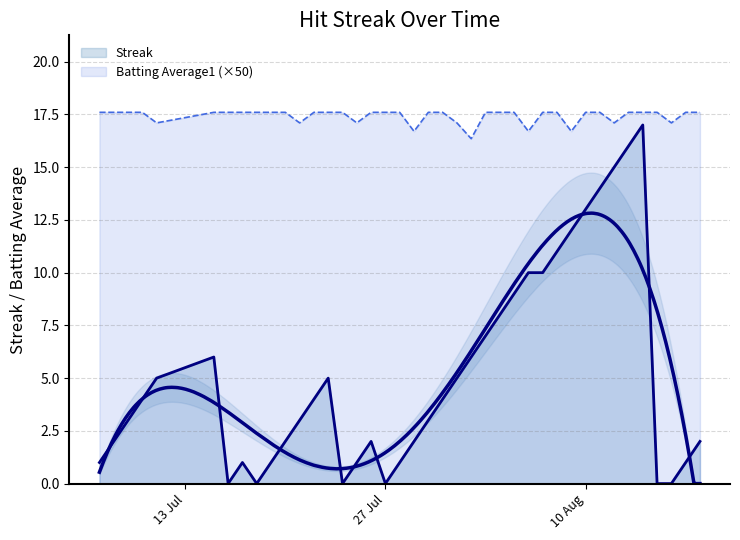

In Streak, how many points are lower than both neighbors (excluding endpoints)?

4